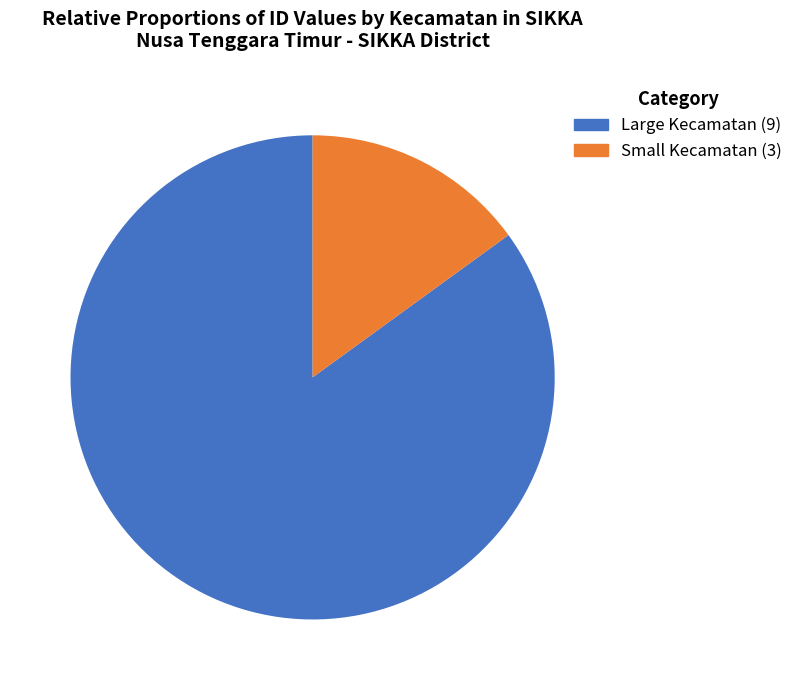

Is there a majority slice in this chart?

Yes